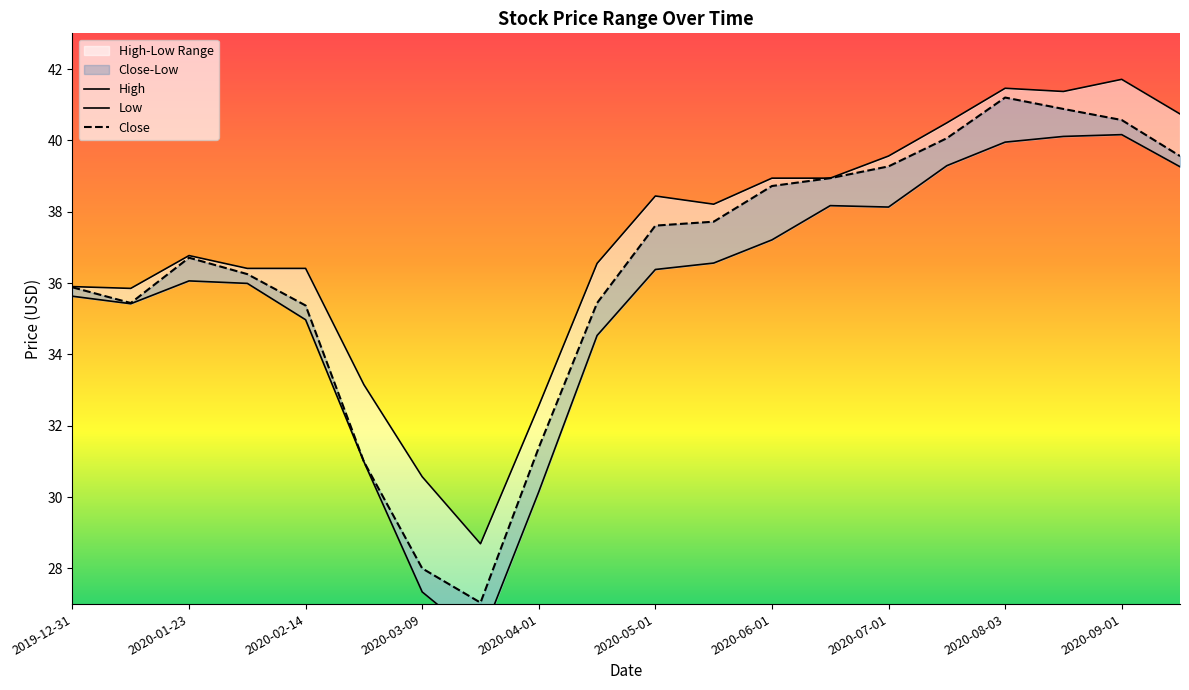

True or false: High has more than 0 points higher than both neighbors.

True